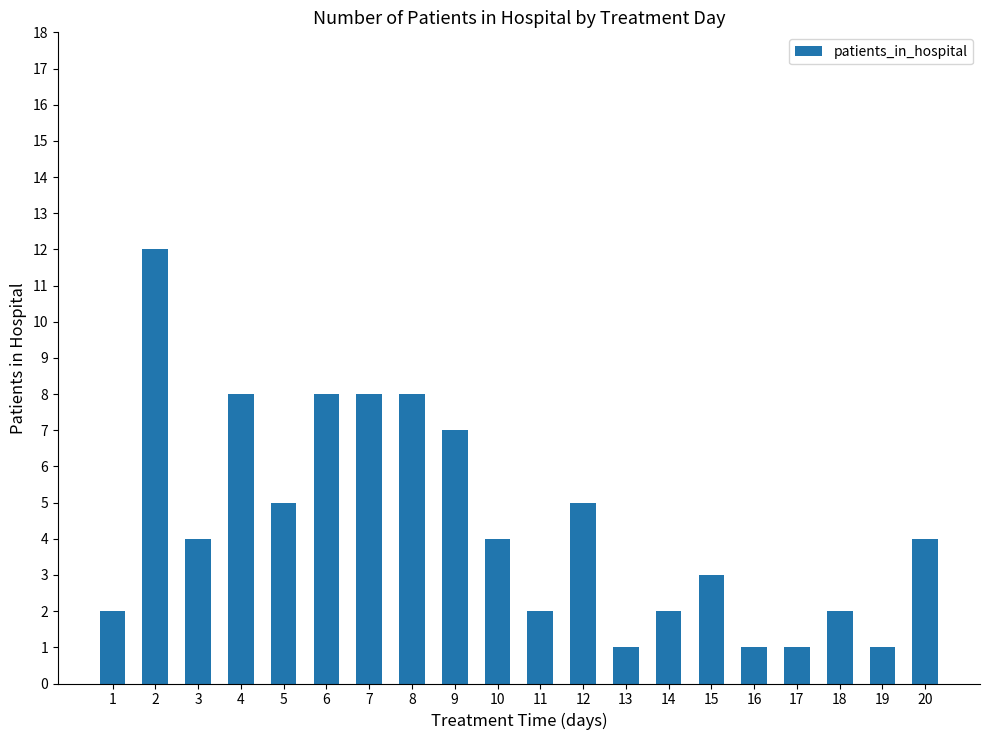

What is the difference between the maximum and second lowest values?

11